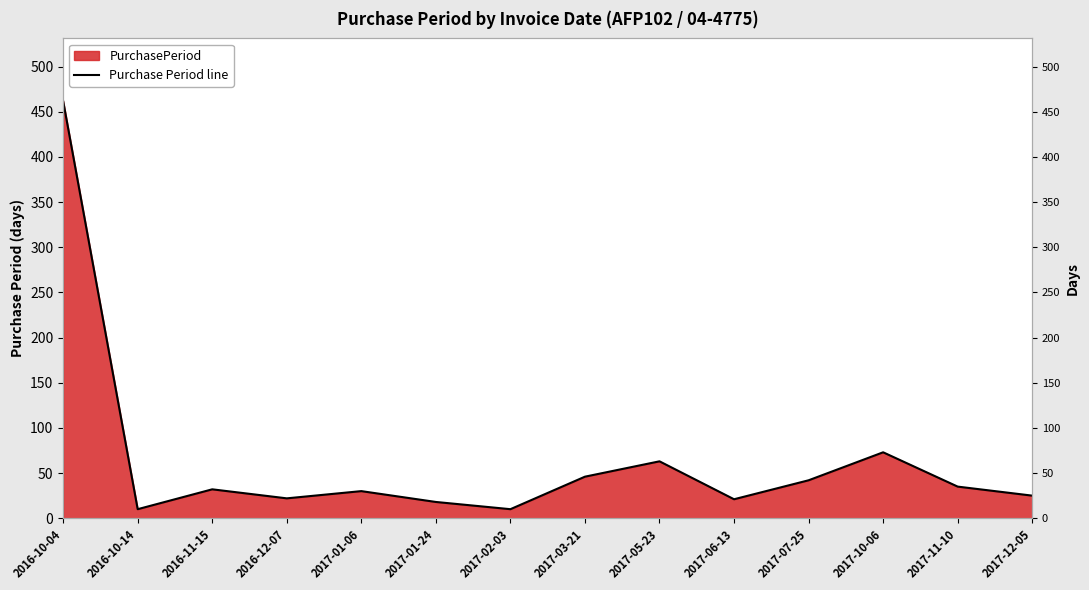

What is the value of the 3rd point from the left?

32